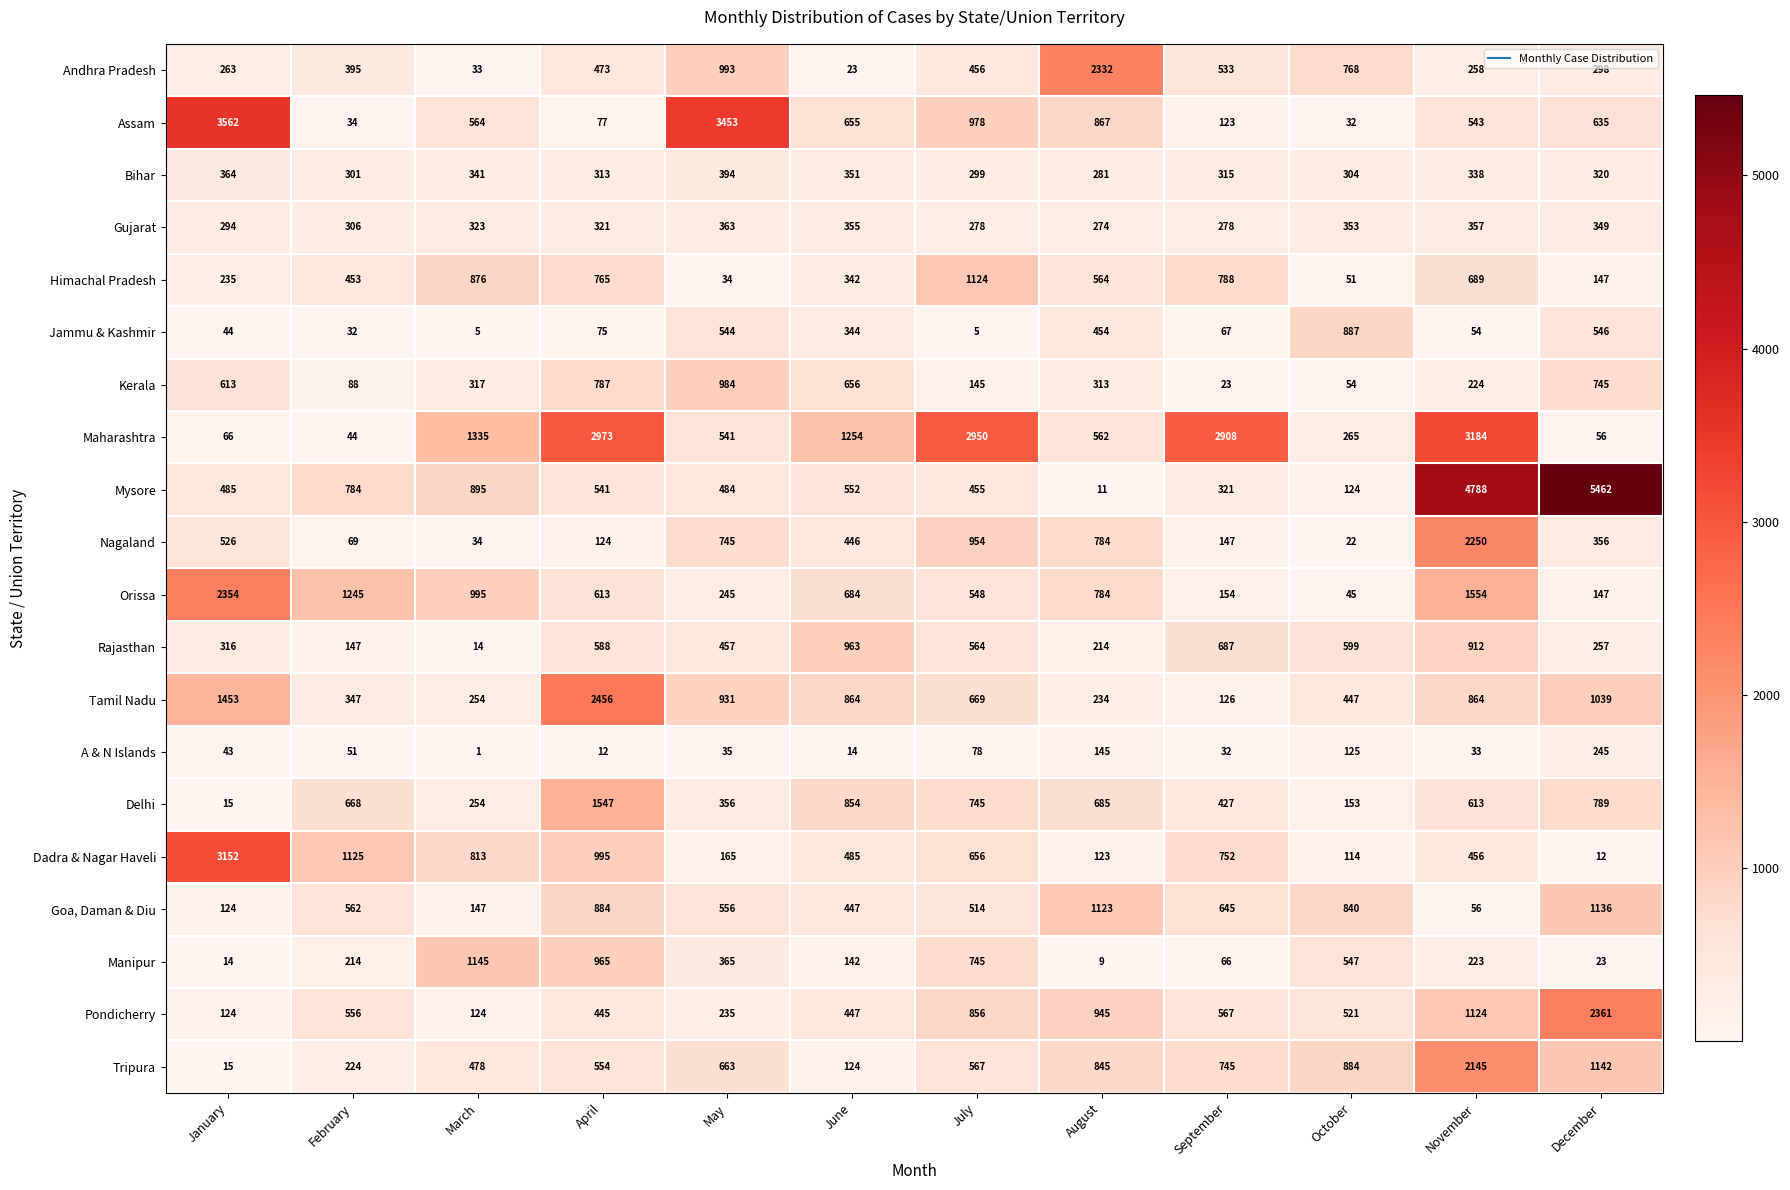

Which category has the highest value in the Andhra Pradesh series?

August